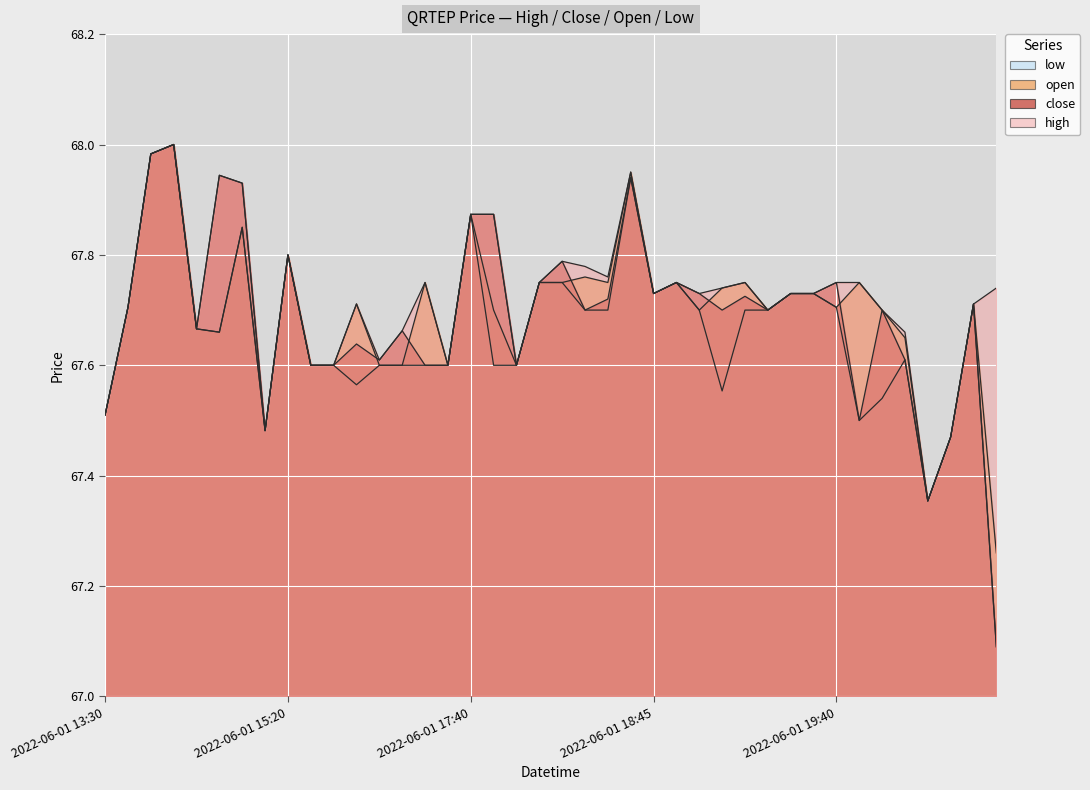

The value of high at 2022-06-02 14:55 is 67.7. True or false?

True